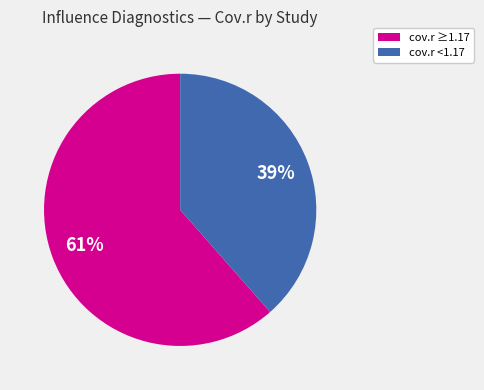

To the nearest percent, what is the average slice percentage?

50%